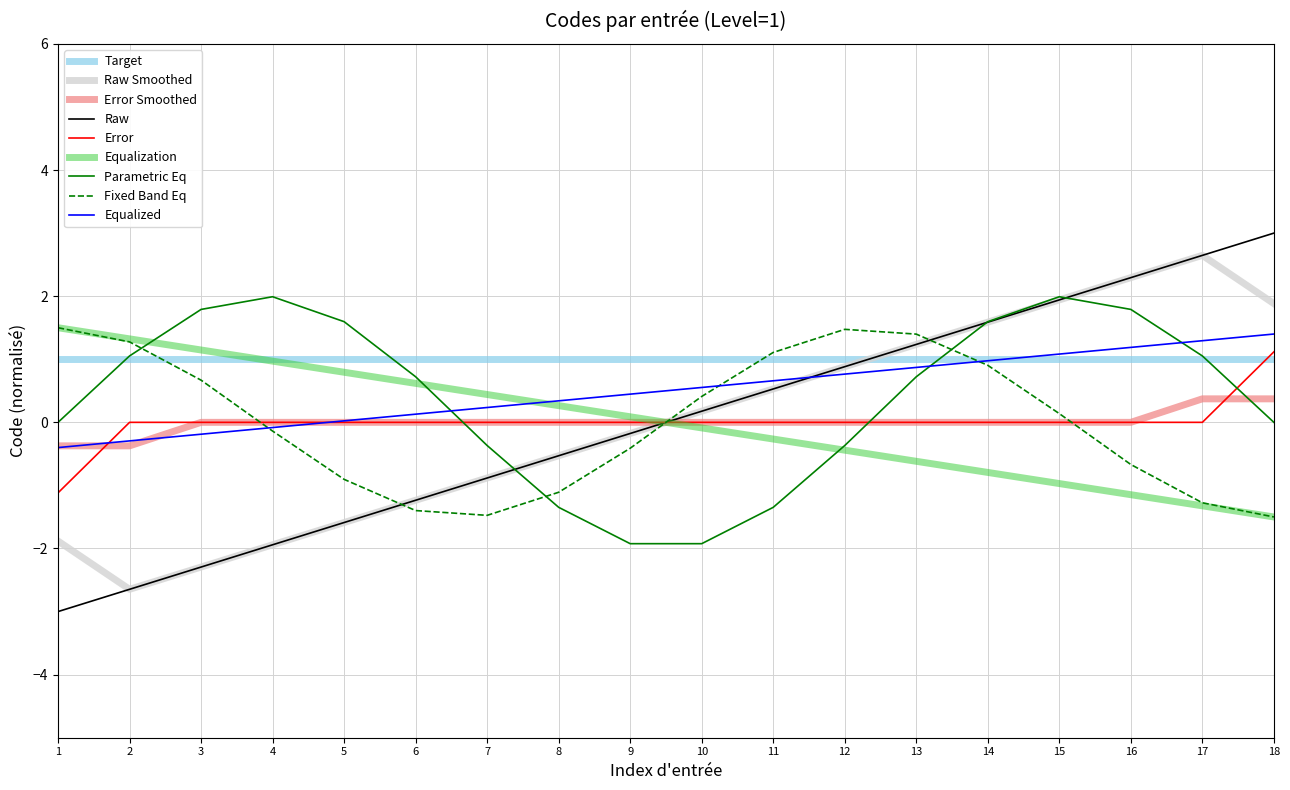

After their last crossing, which series has the higher values: Parametric Eq or Error?

Error